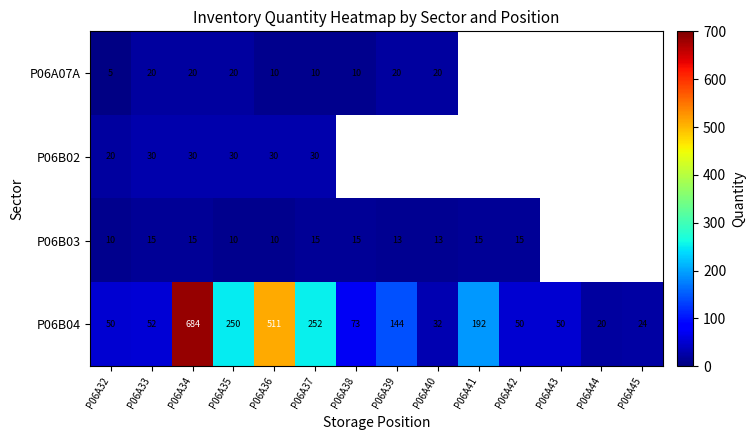

Where does the P06B04 series first go above 73?

P06A34